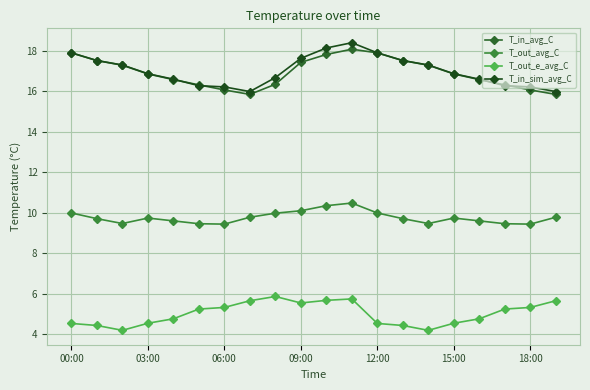

List the labels in order of T_in_avg_C value, smallest first.

7, 19, 18:00, 18, 15:00, 17, 8, 12:00, 16, 09:00, 15, 06:00, 14, 9, 03:00, 13, 10, 00:00, 12, 11